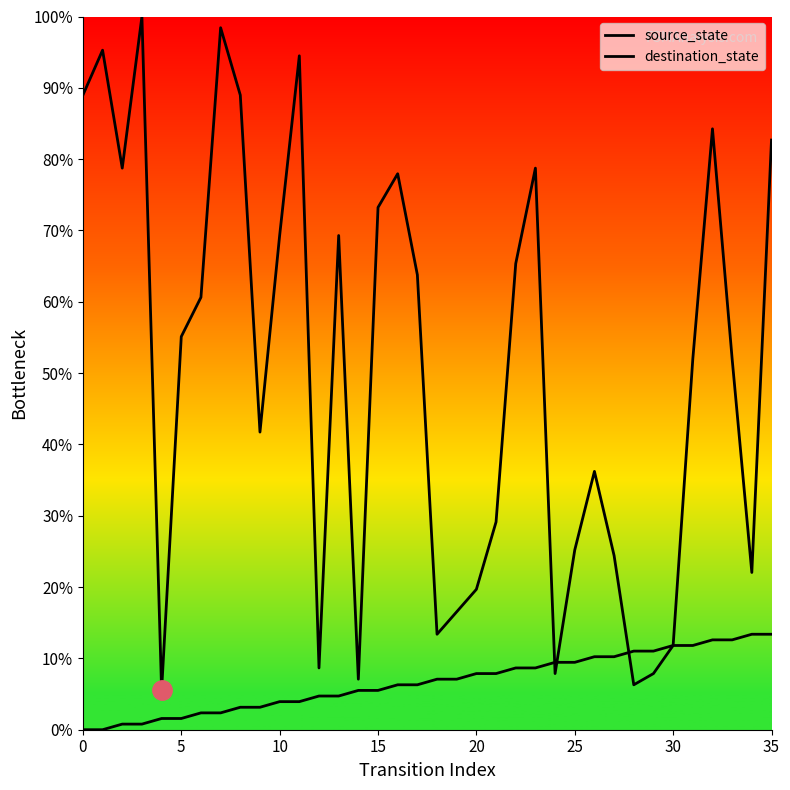

What is the difference between the maximum and minimum values in the destination_state series?

94.5